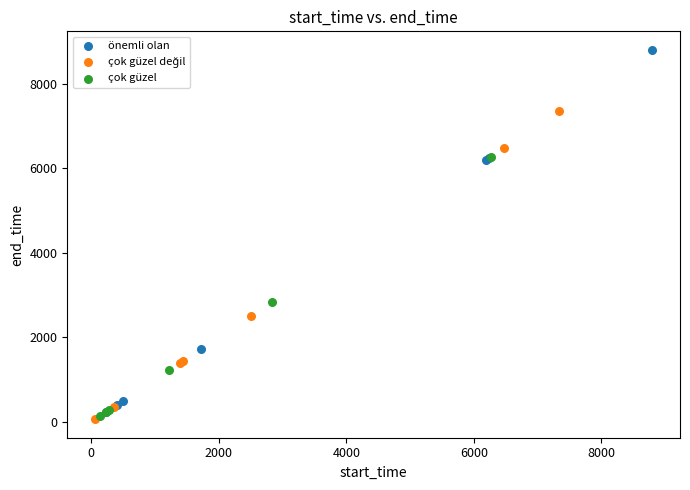

Which series has the largest Y range (max minus min)?

önemli olan